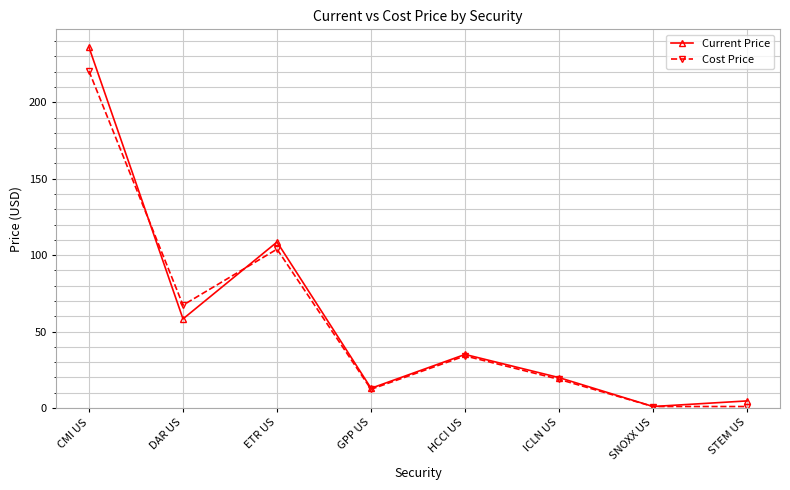

At how many categories does at least one series exceed 190?

1